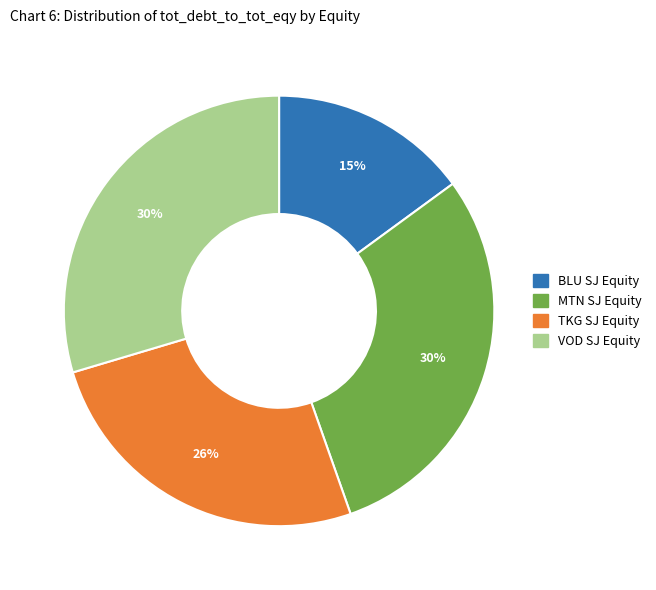

Which category has the smallest portion of the pie?

BLU SJ Equity